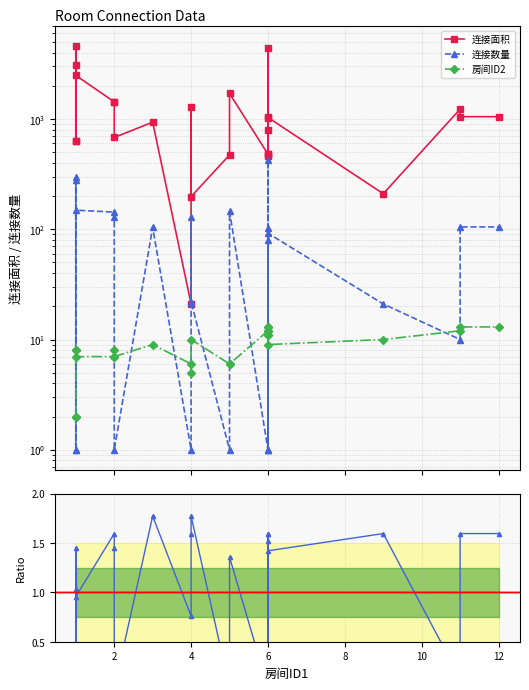

How many distinct data groups are displayed?

4